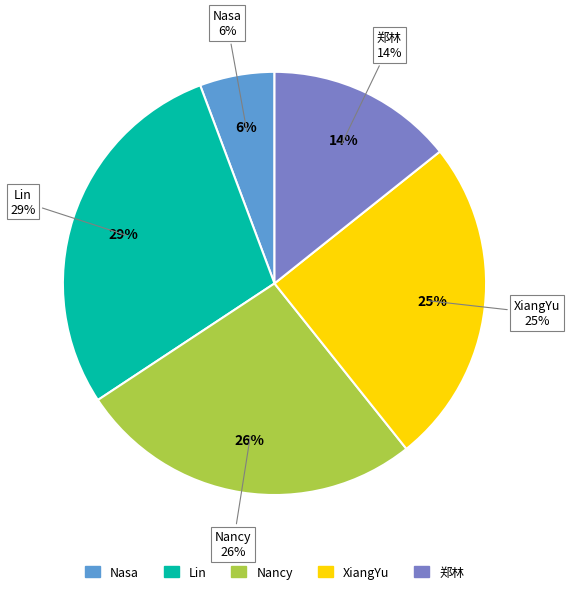

Does any single category account for the majority?

No